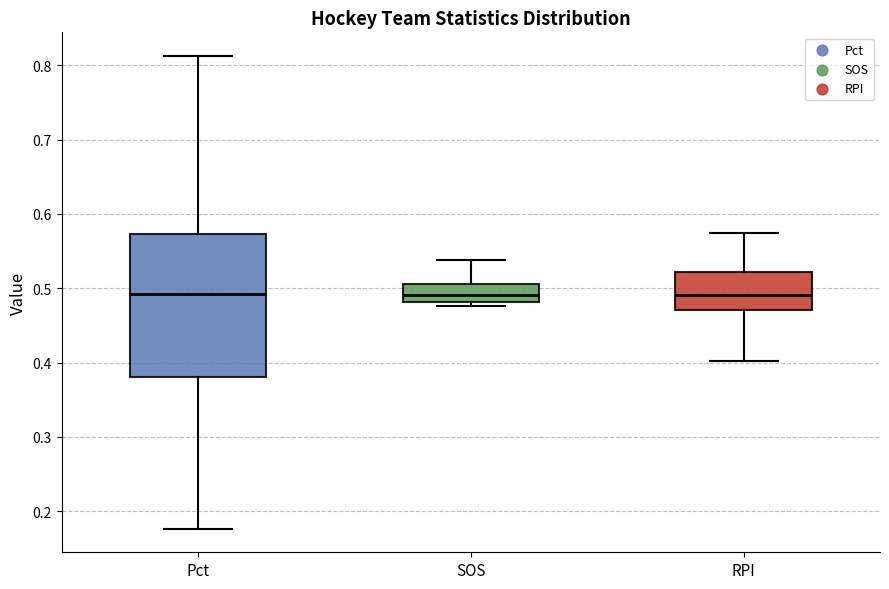

Where is the upper edge of the box for Pct on the y-axis? The values are not printed on the chart, so give them approximately, as read against the axis.

0.57